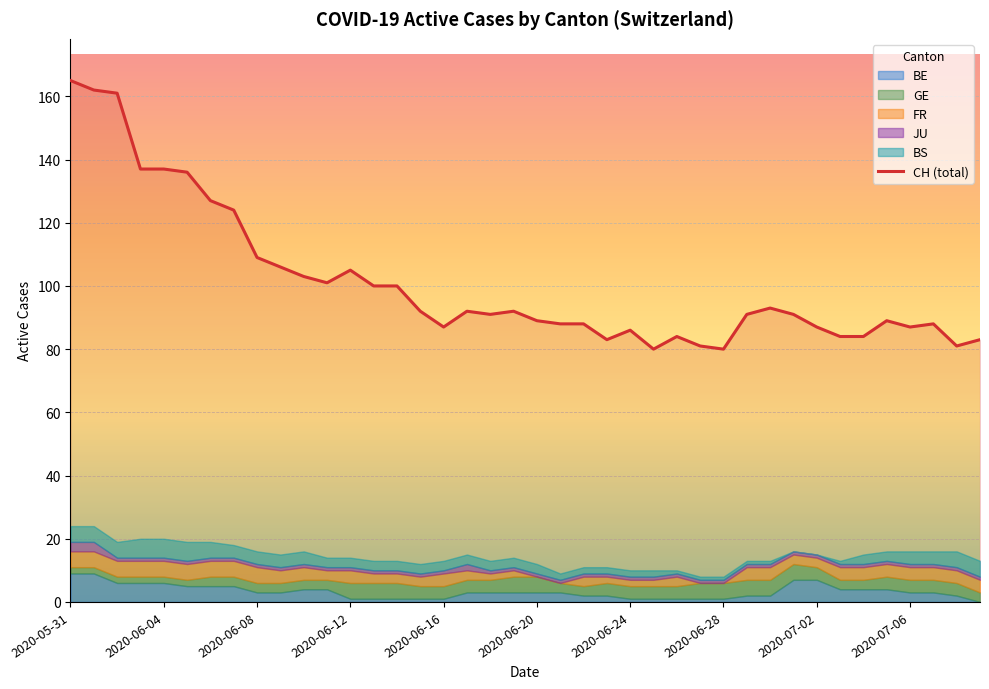

How many lines are shown in the chart?

1